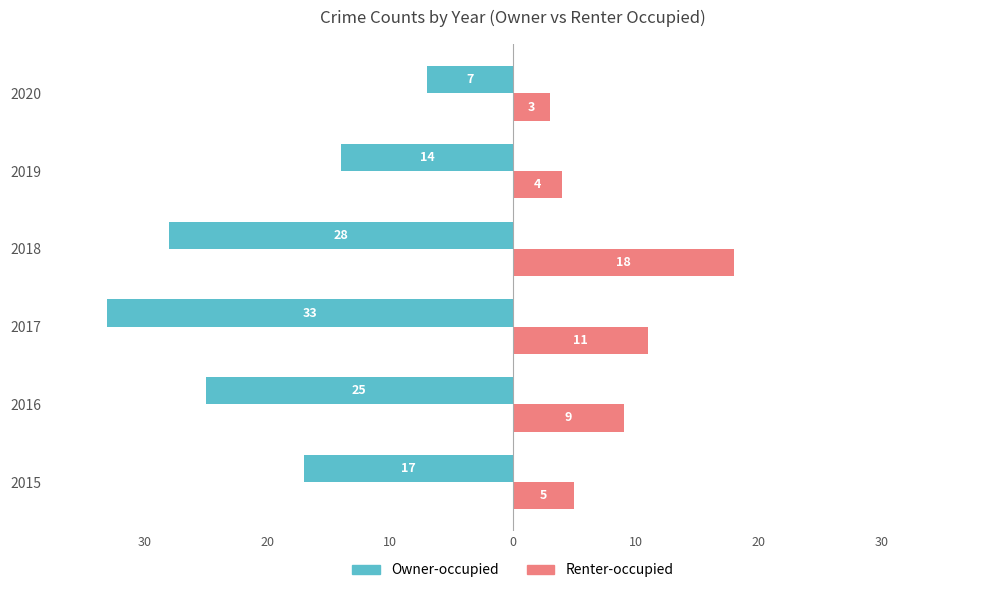

What are all the series names shown in the legend?

Owner-occupied, Renter-occupied